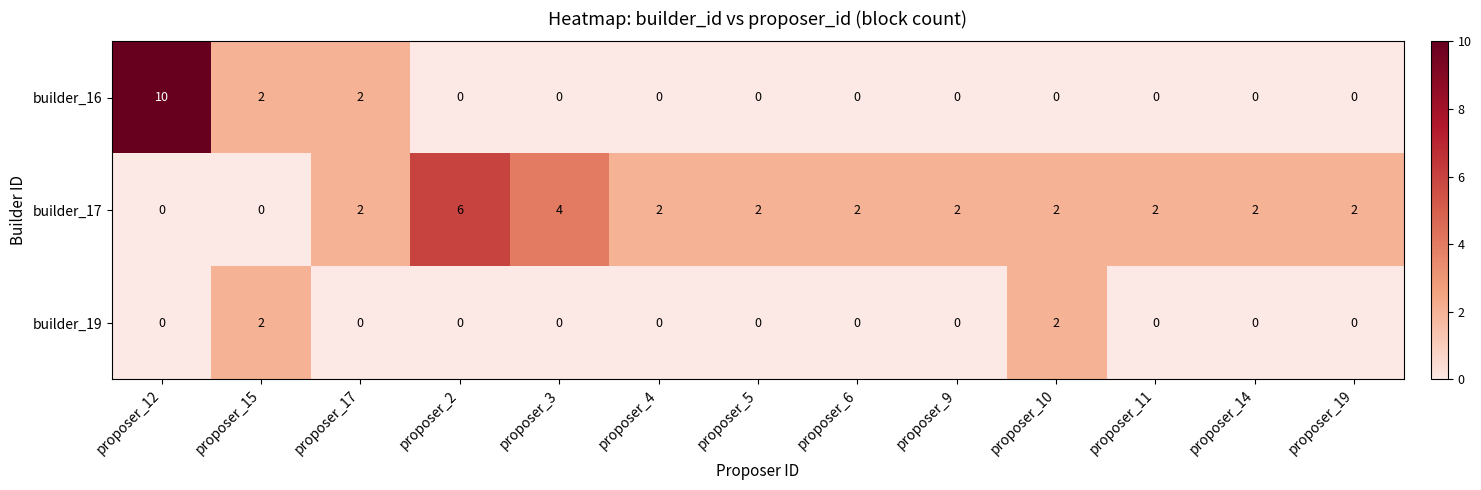

What is the difference between the builder_16 values at proposer_12 and proposer_5?

10